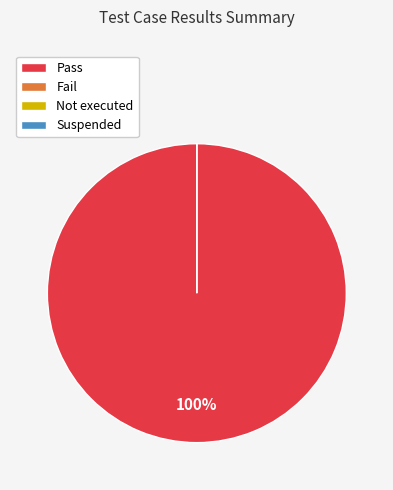

Combined, what portion of the pie is Suspended and Pass?

100.0%